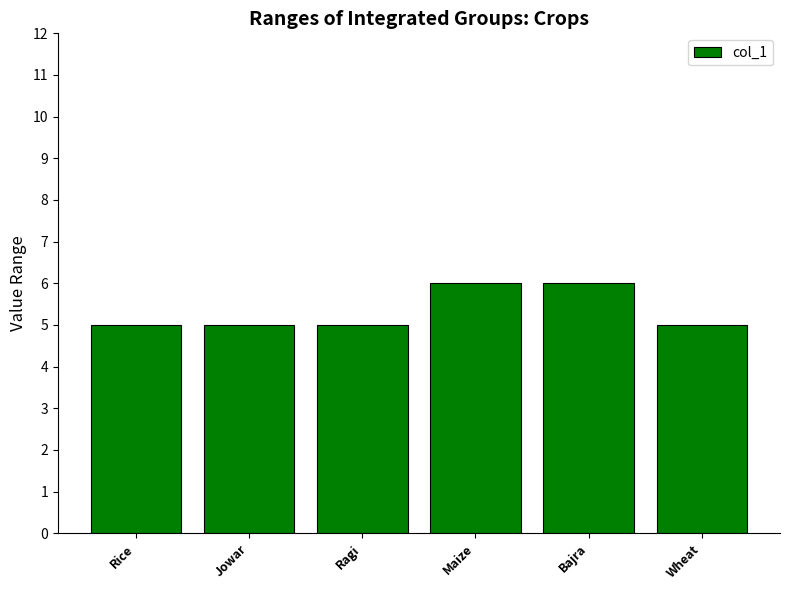

Read the value at Maize.

6